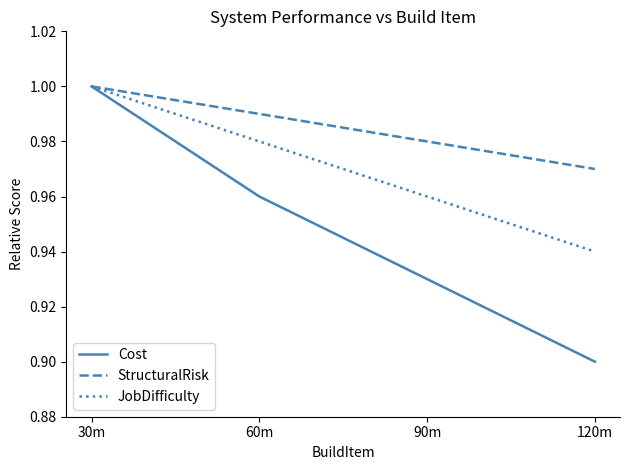

Which category has the lowest value in the JobDifficulty series?

120m